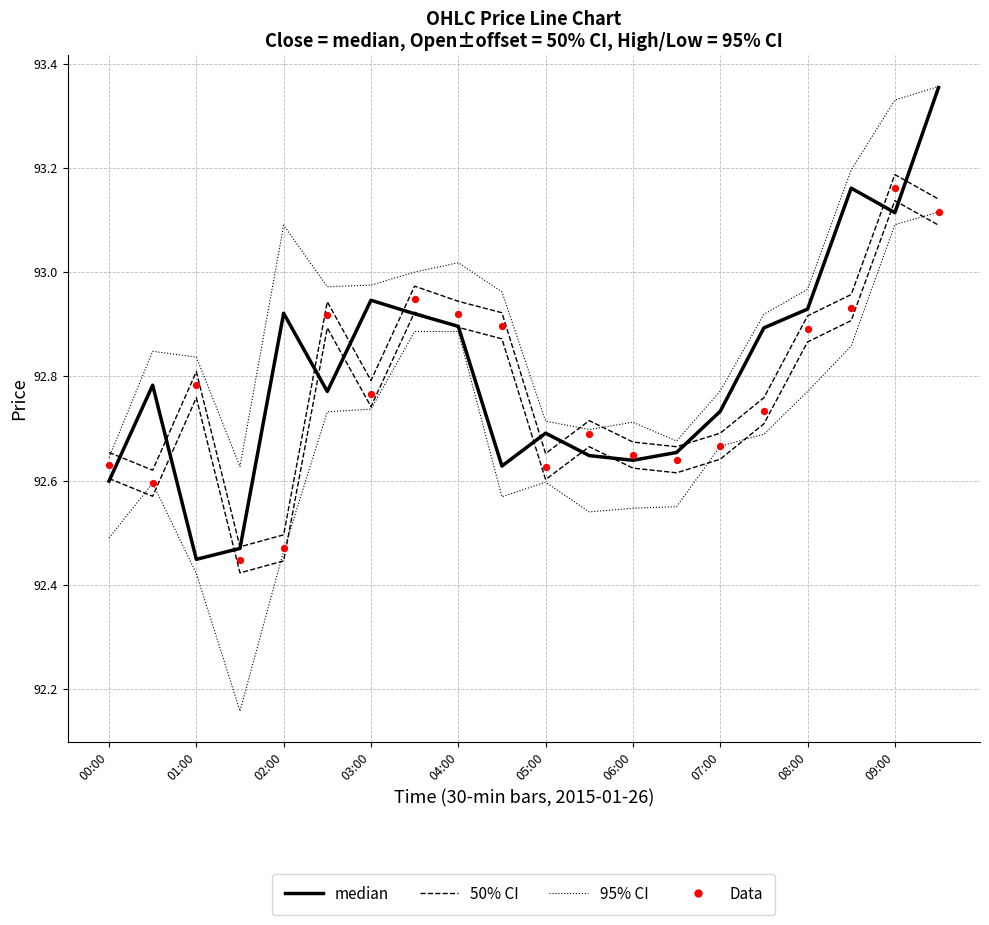

What is the total value across all series at 19?

373.0